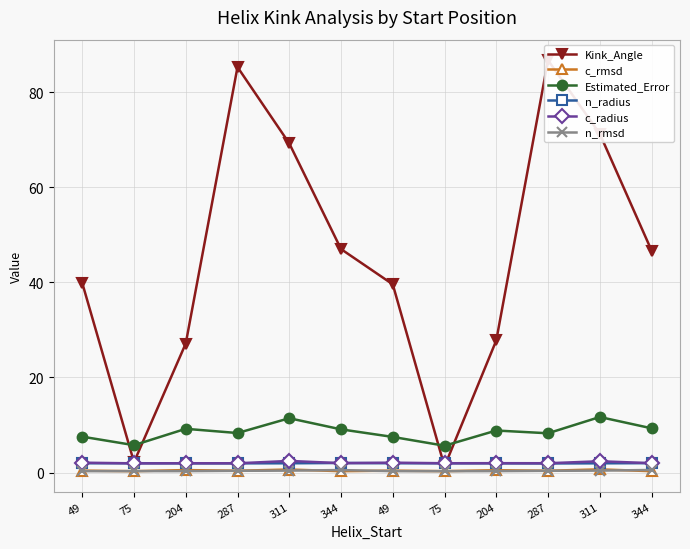

List the labels in order of Kink_Angle value, largest first.

287, 287, 311, 311, 344, 344, 49, 49, 204, 204, 75, 75